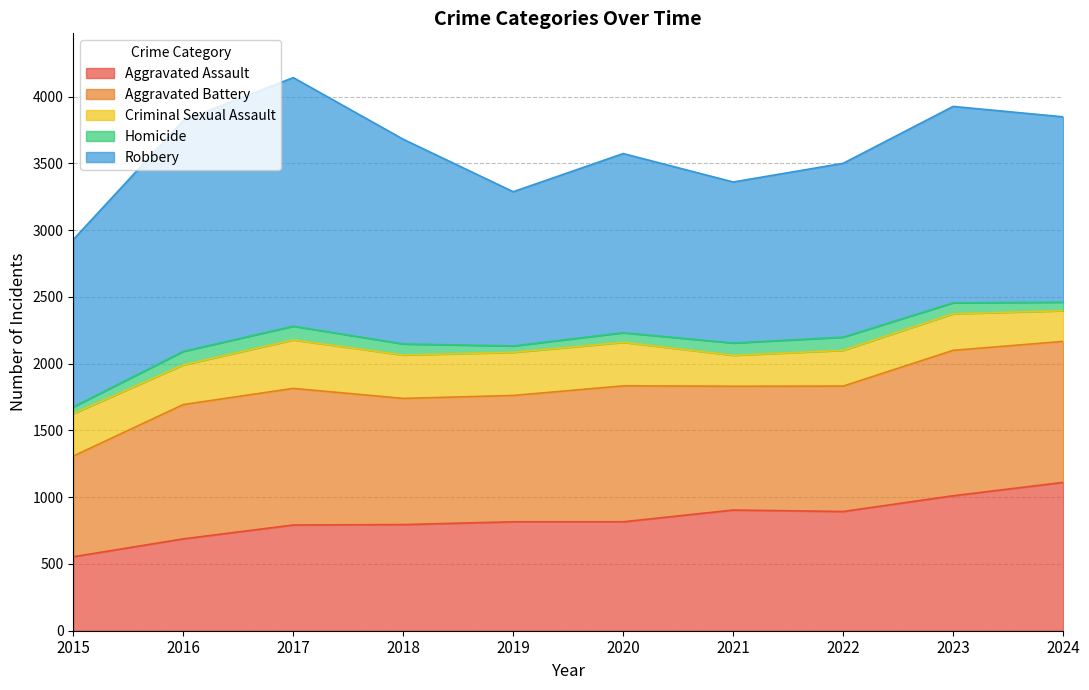

The value of Aggravated Assault at 2015 is 878. True or false?

False